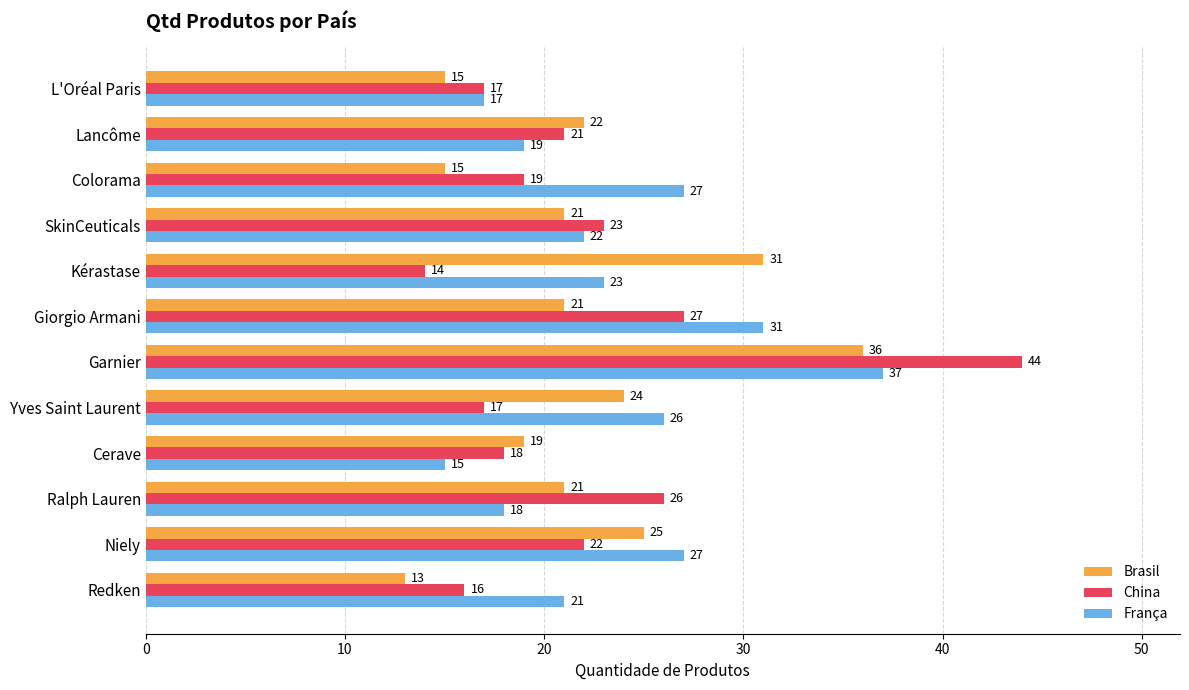

At which label does França reach its peak?

Garnier